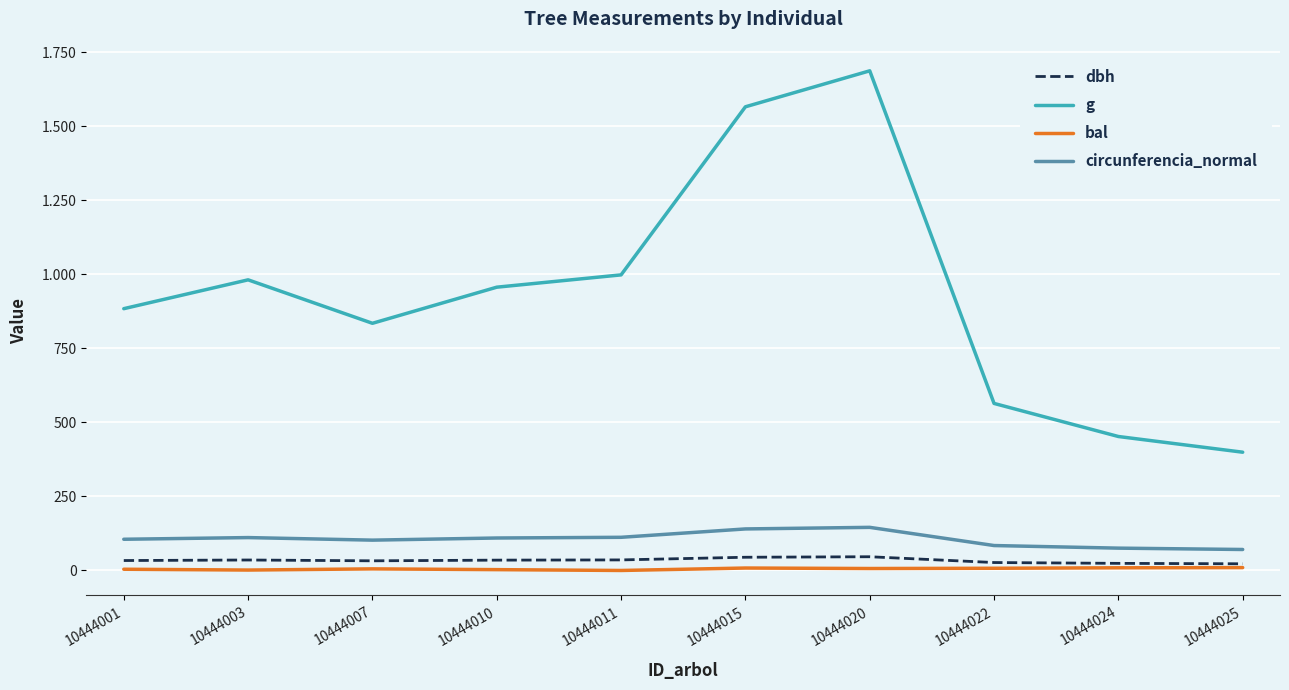

Reading left to right, list all the values displayed in this chart.

dbh: 33.5	35.4	32.6	34.9	35.6	44.6	46.4	26.8	24.0	22.6
g: 884.0	981.5	834.7	956.6	998.2	1565.8	1687.3	564.1	452.4	399.4
bal: 4.2	1.4	5.4	2.8	0.0	8.2	6.6	7.4	9.0	9.7
circunferencia_normal: 105.4	111.1	102.4	109.6	112.0	140.3	145.6	84.2	75.4	70.8